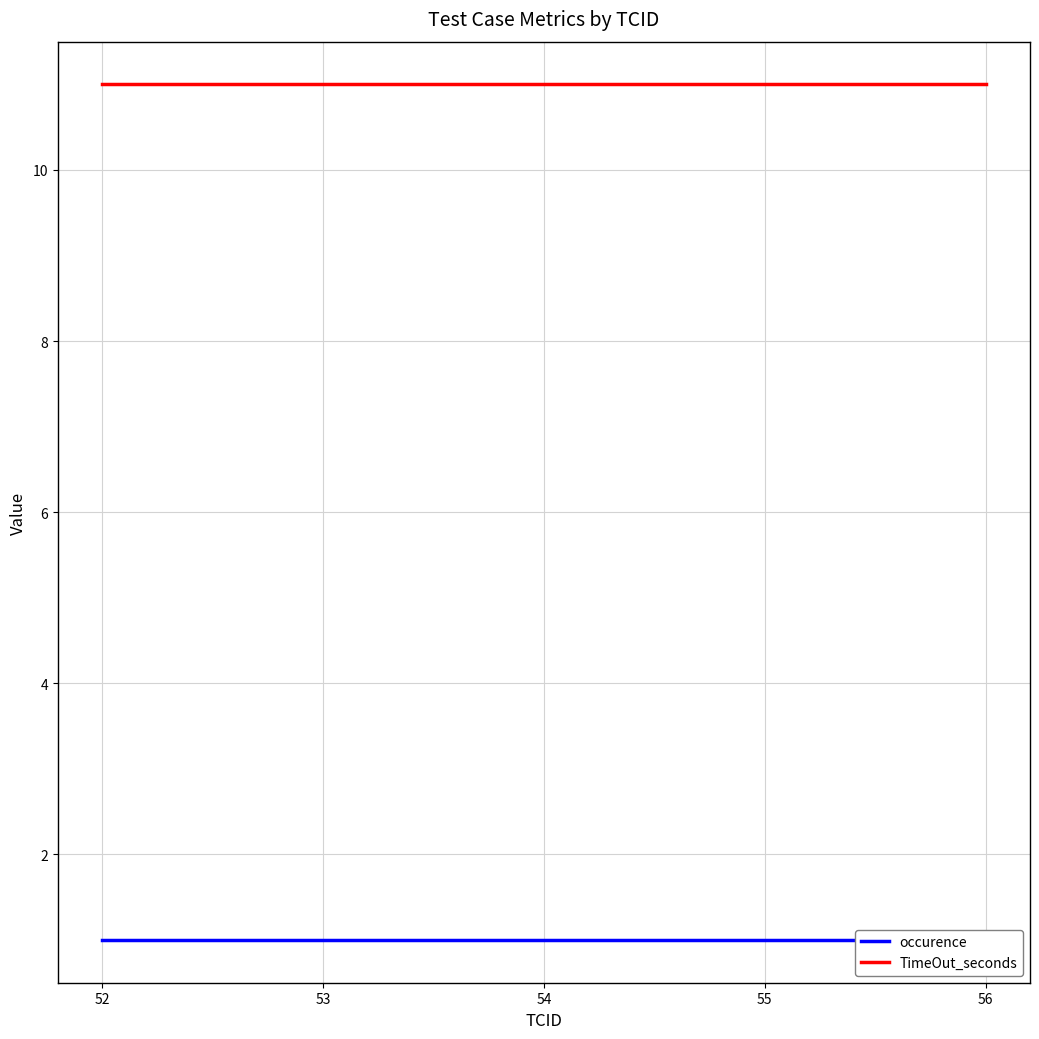

Which has a higher value, 52 or 56?

52